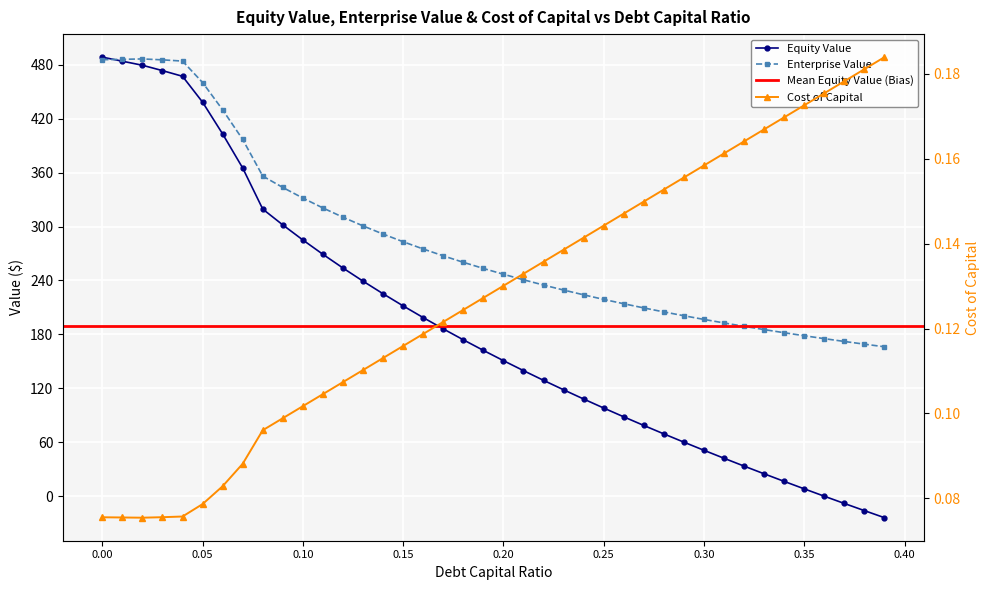

What is the sum of the cost_capital values at 0.28 and 0.03?

0.2